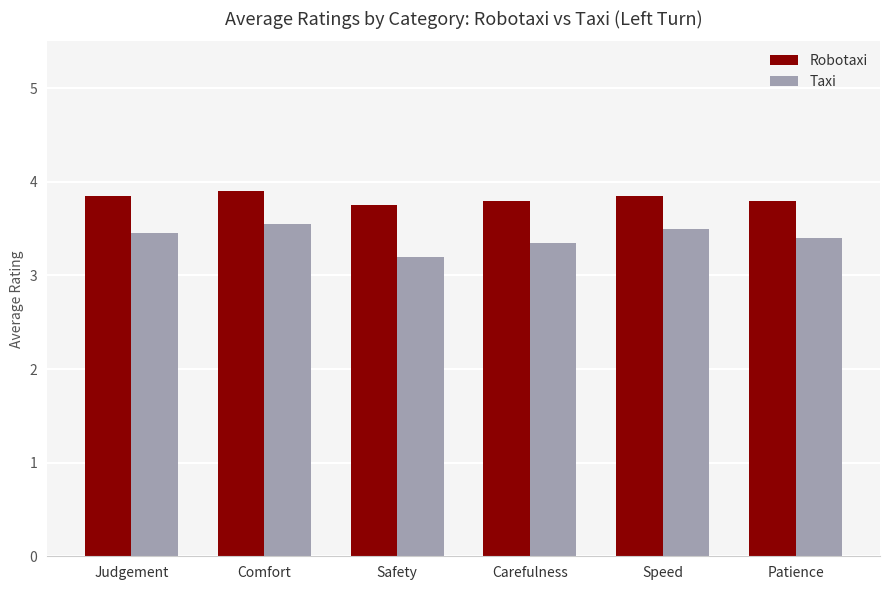

The Robotaxi series shows 1.1 at Speed. True or false?

False